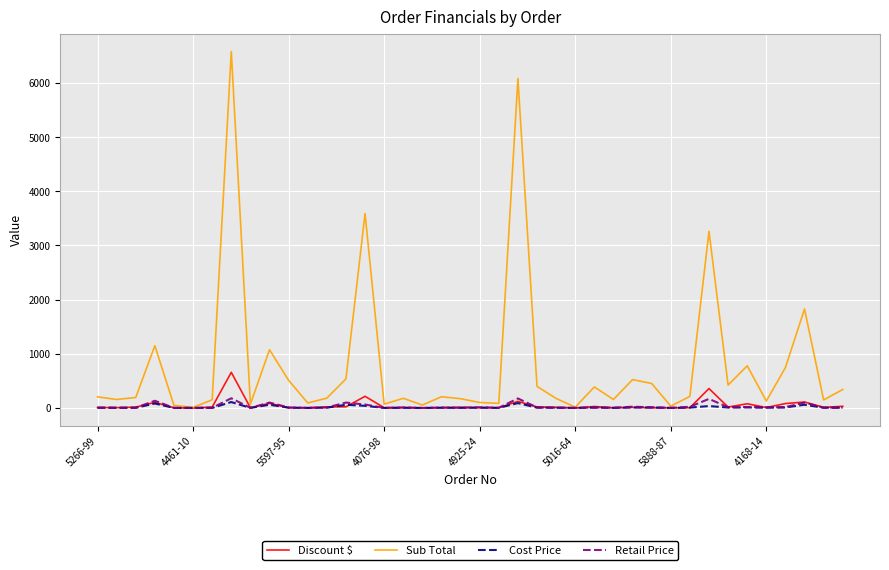

Which series has the largest total across all categories?

Sub Total